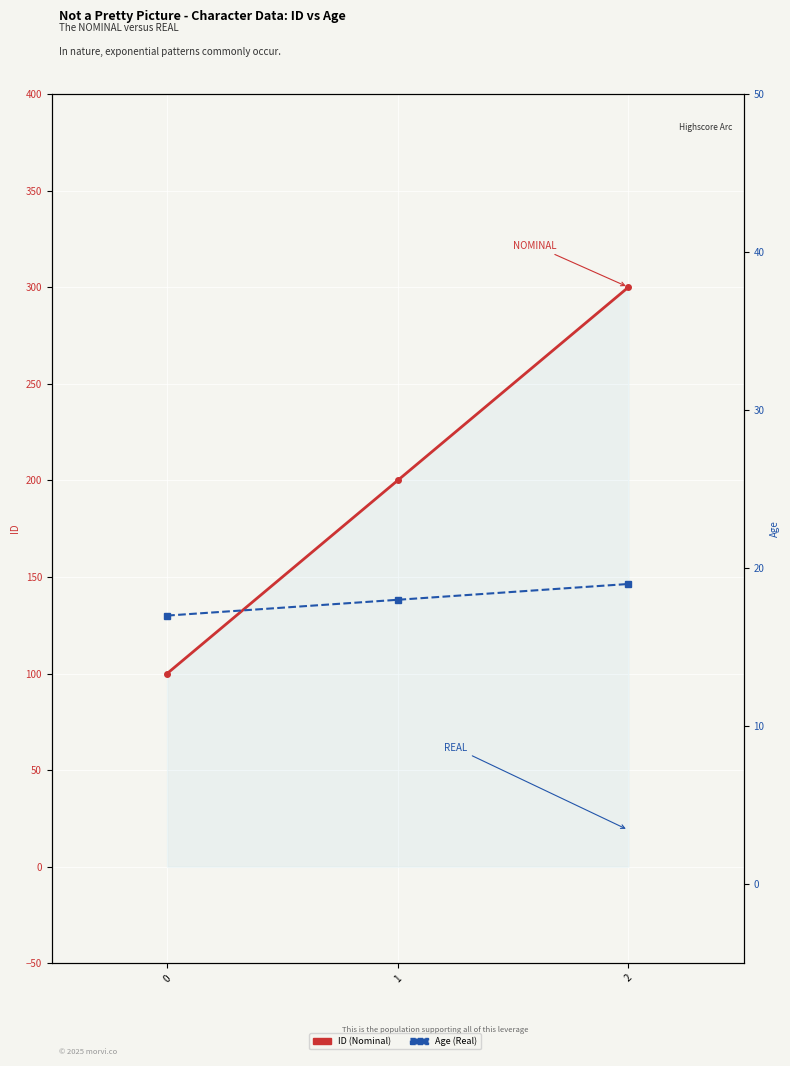

What is the lowest value of the Age (Real) series?

17